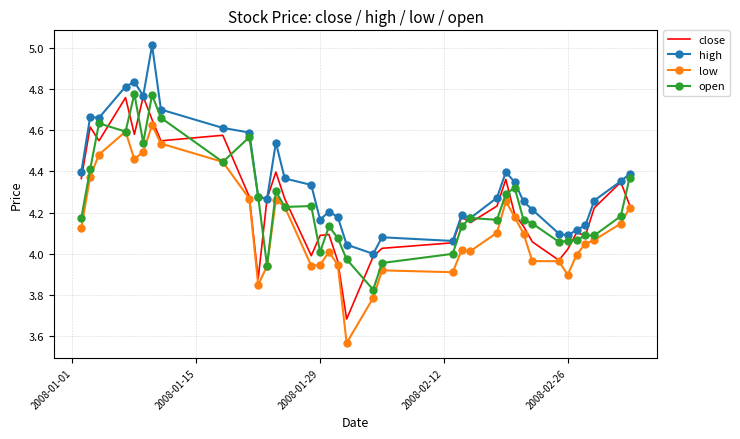

What is the maximum value shown in the chart?

5.0